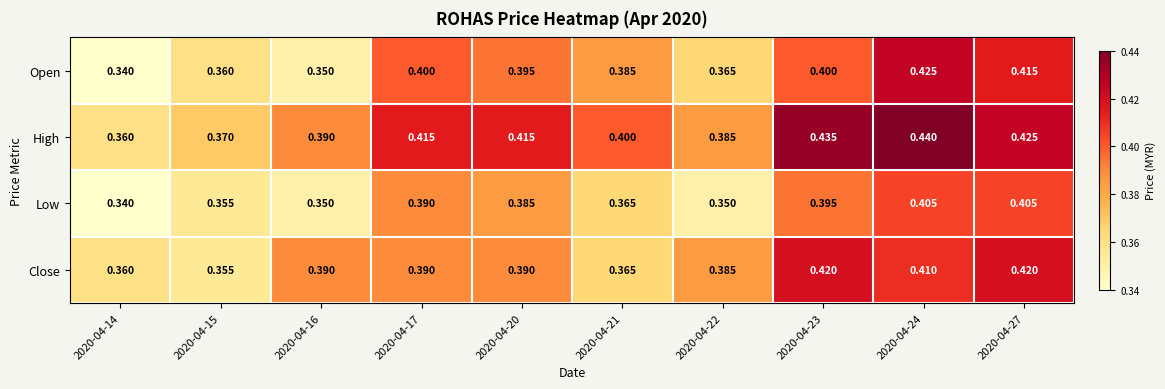

Rank the series by their average value, from highest to lowest.

High, Close, Open, Low